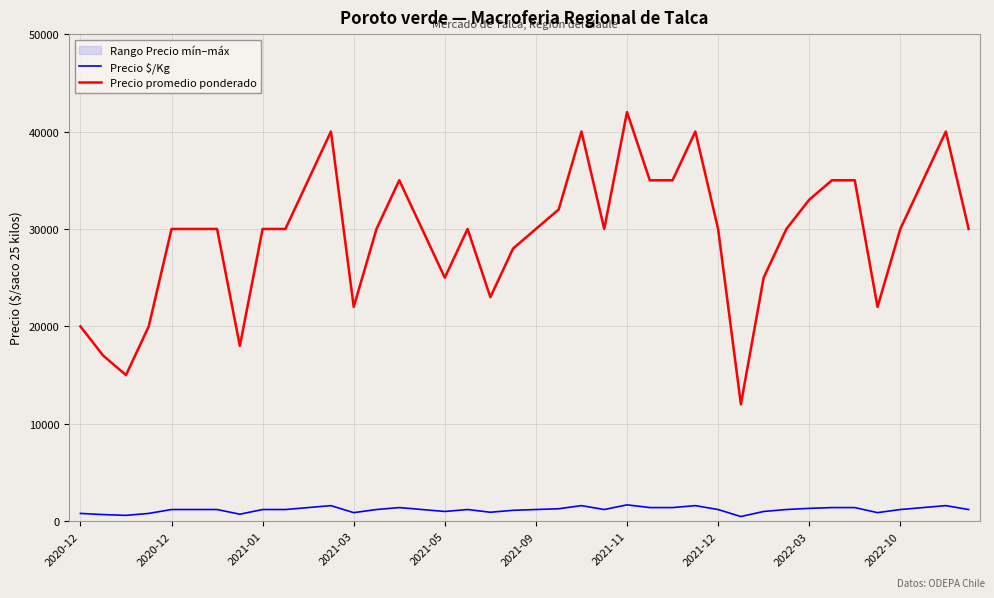

Which series has the widest spread of values?

Precio promedio ponderado